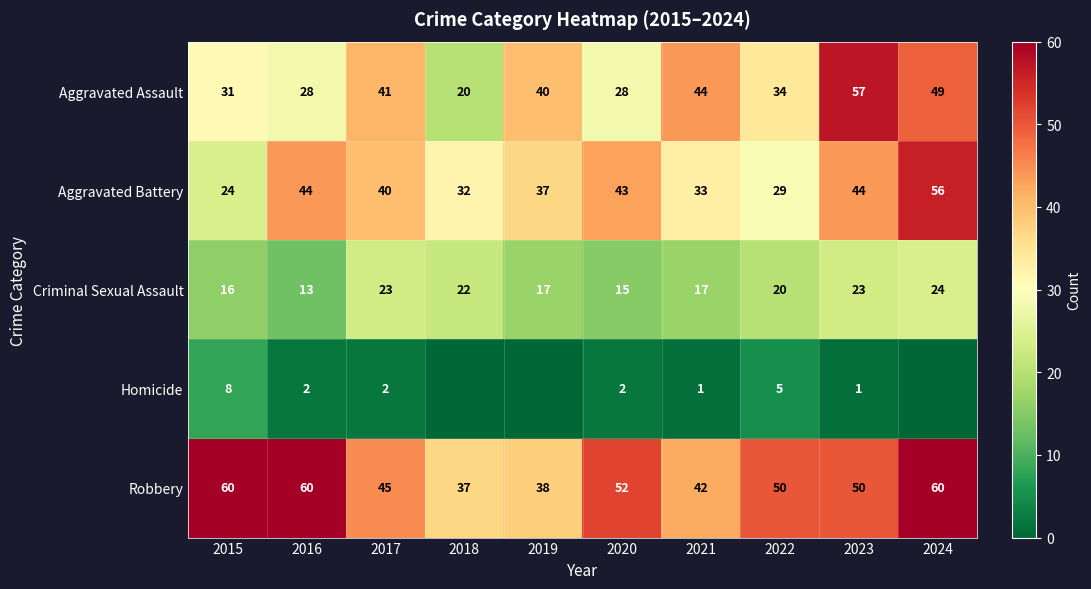

What is the sum of all Criminal Sexual Assault values?

190